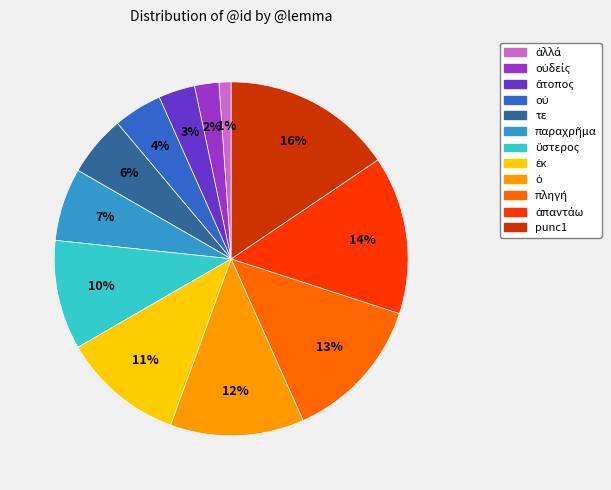

To the nearest percent, what is the average slice percentage?

8%